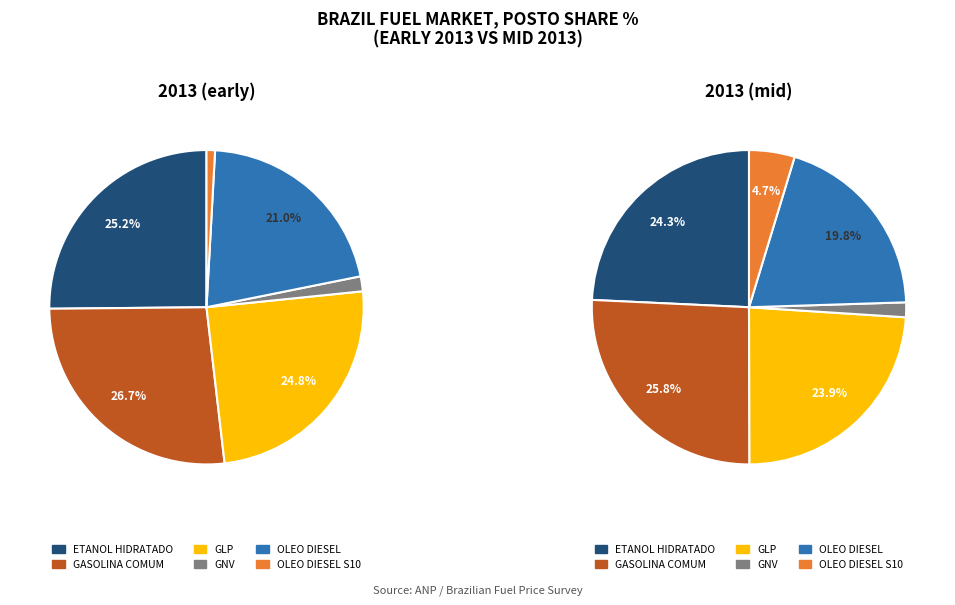

Count the number of slices in the pie.

6